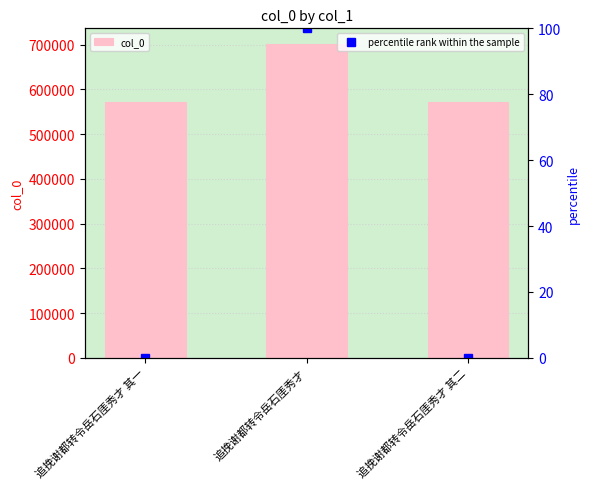

Is it true that col_0 equals 571637.0 at 追挽谢都转令岳石厓秀才 其二?

True